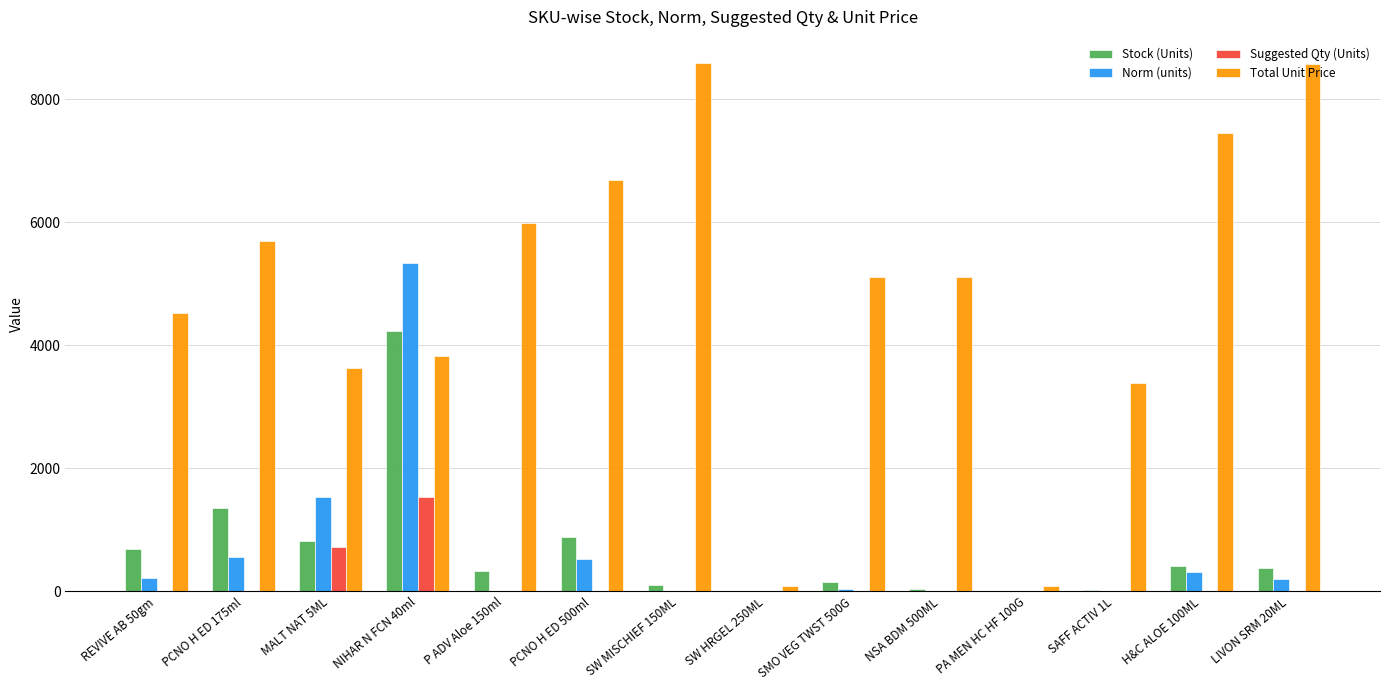

Where is Suggested Qty (Units) nearest to the value 768?

MALT NAT 5ML